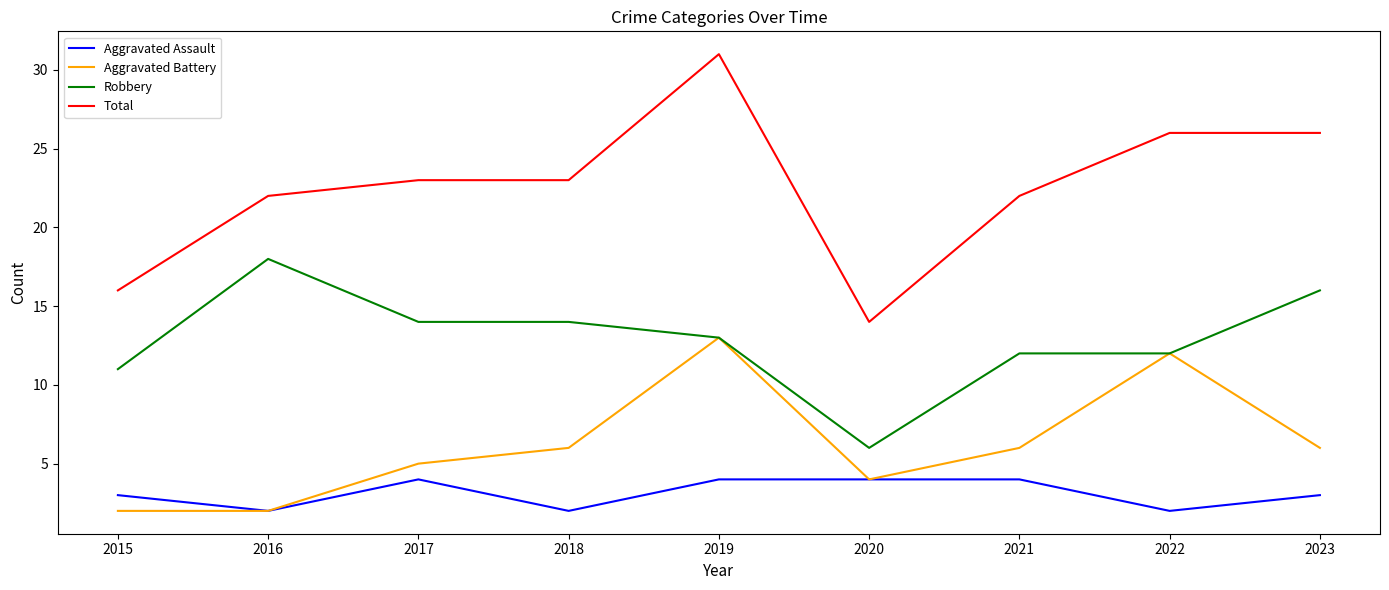

In Aggravated Battery, how many points are higher than both neighbors (excluding endpoints)?

2